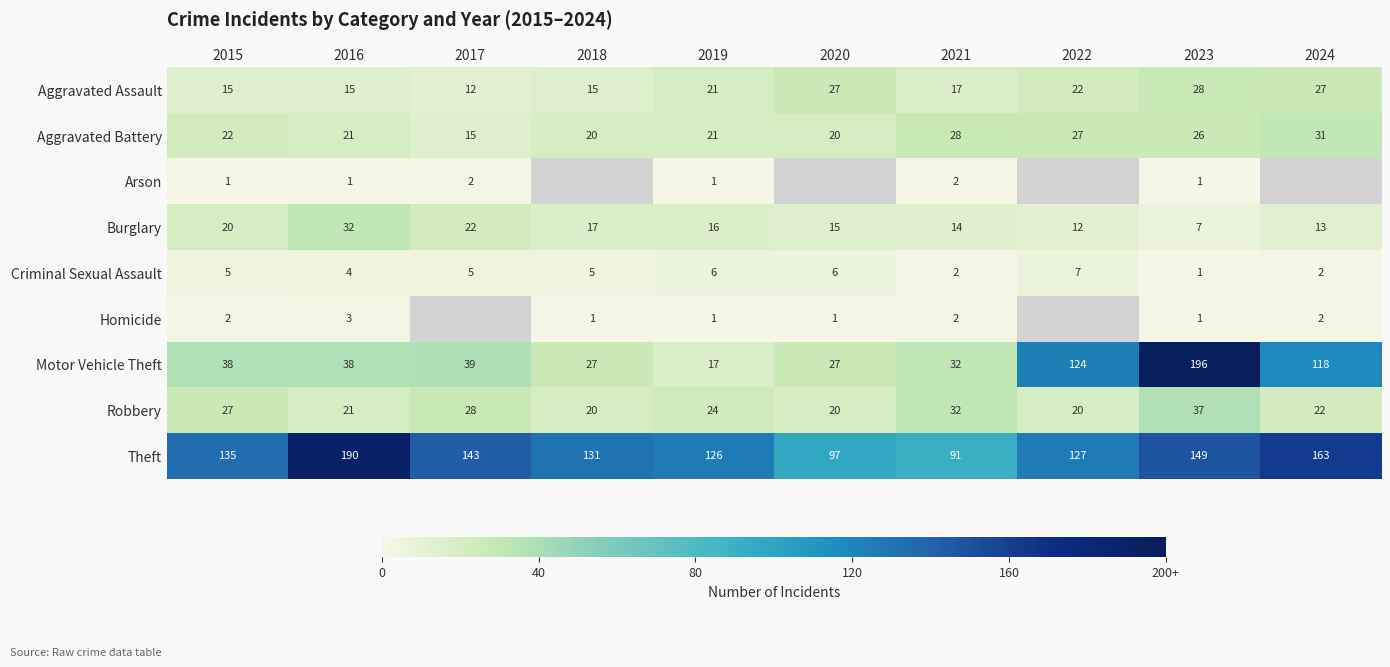

The Criminal Sexual Assault series shows 10 at 2022. True or false?

False